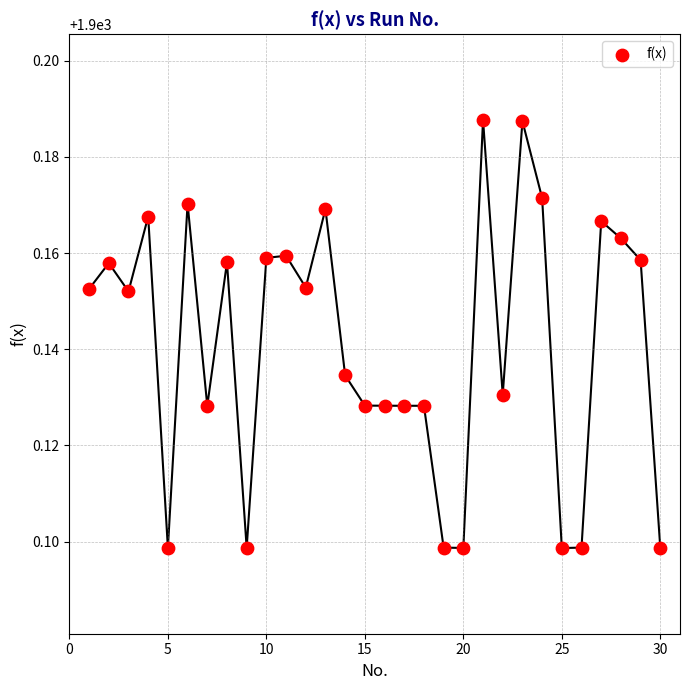

What is the range of X values (max minus min)?

29.0